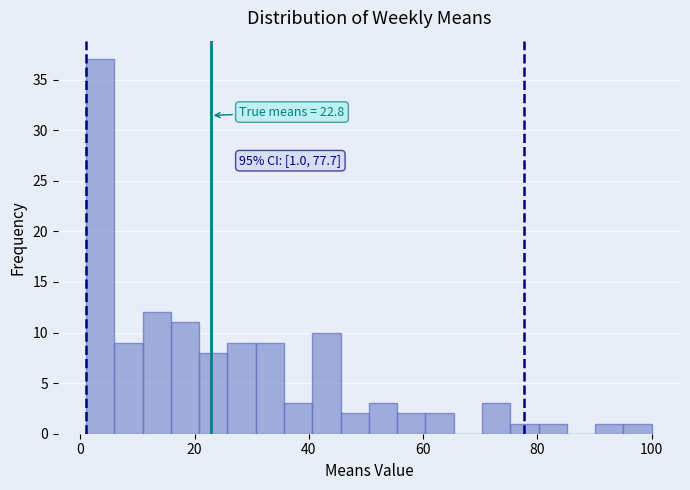

Around what value on the x-axis is the tallest bar? Give the approximate position of its centre, as read against the axis.

4